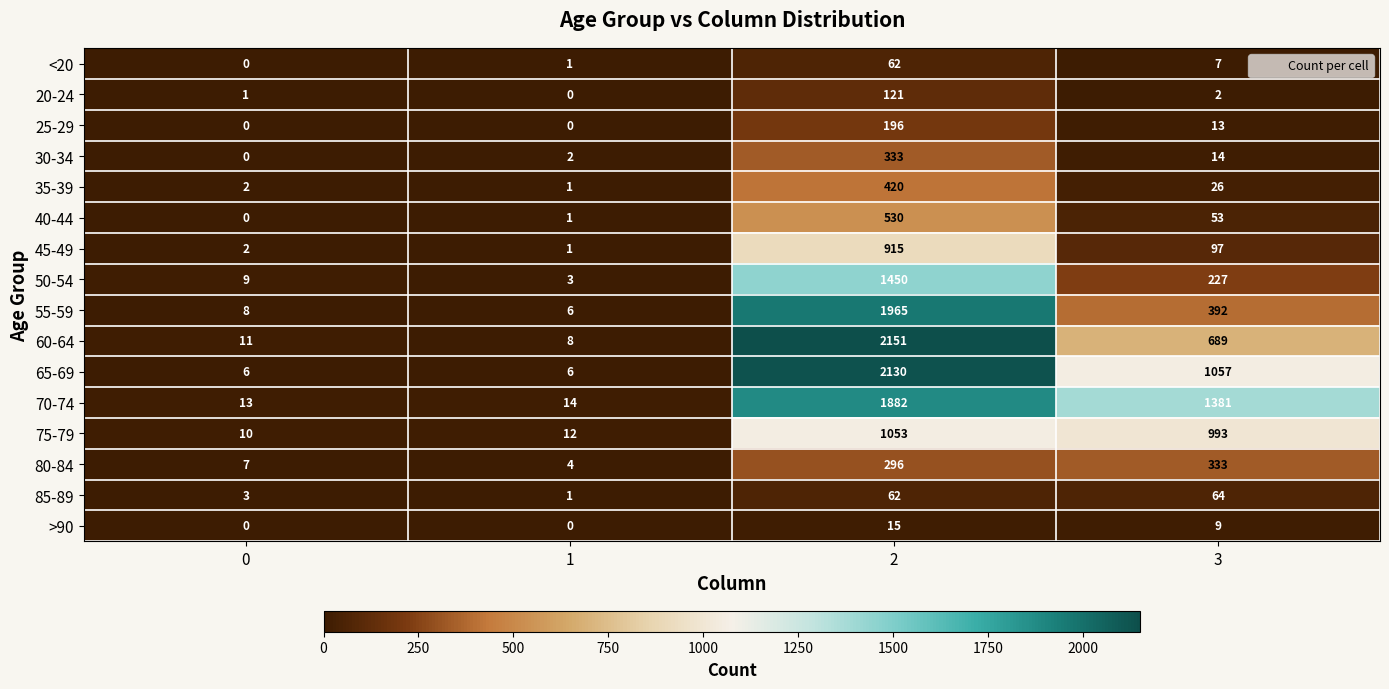

What value does the 80-84 series have at 0?

7